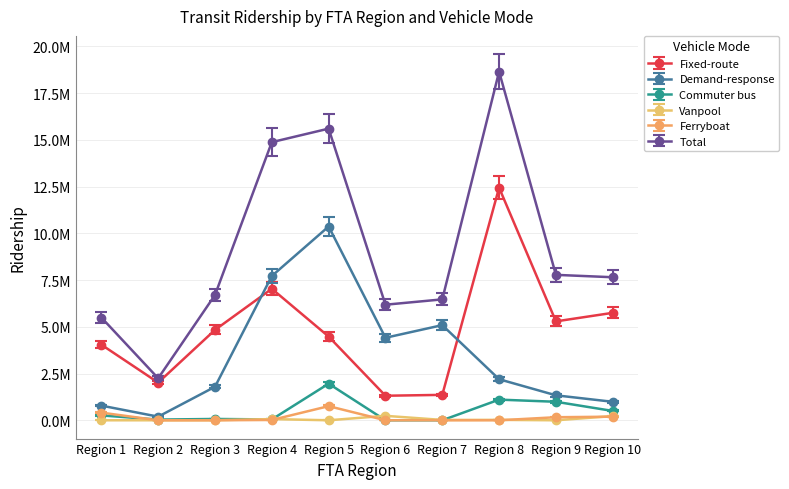

What is the maximum value for Total?

18649359.0